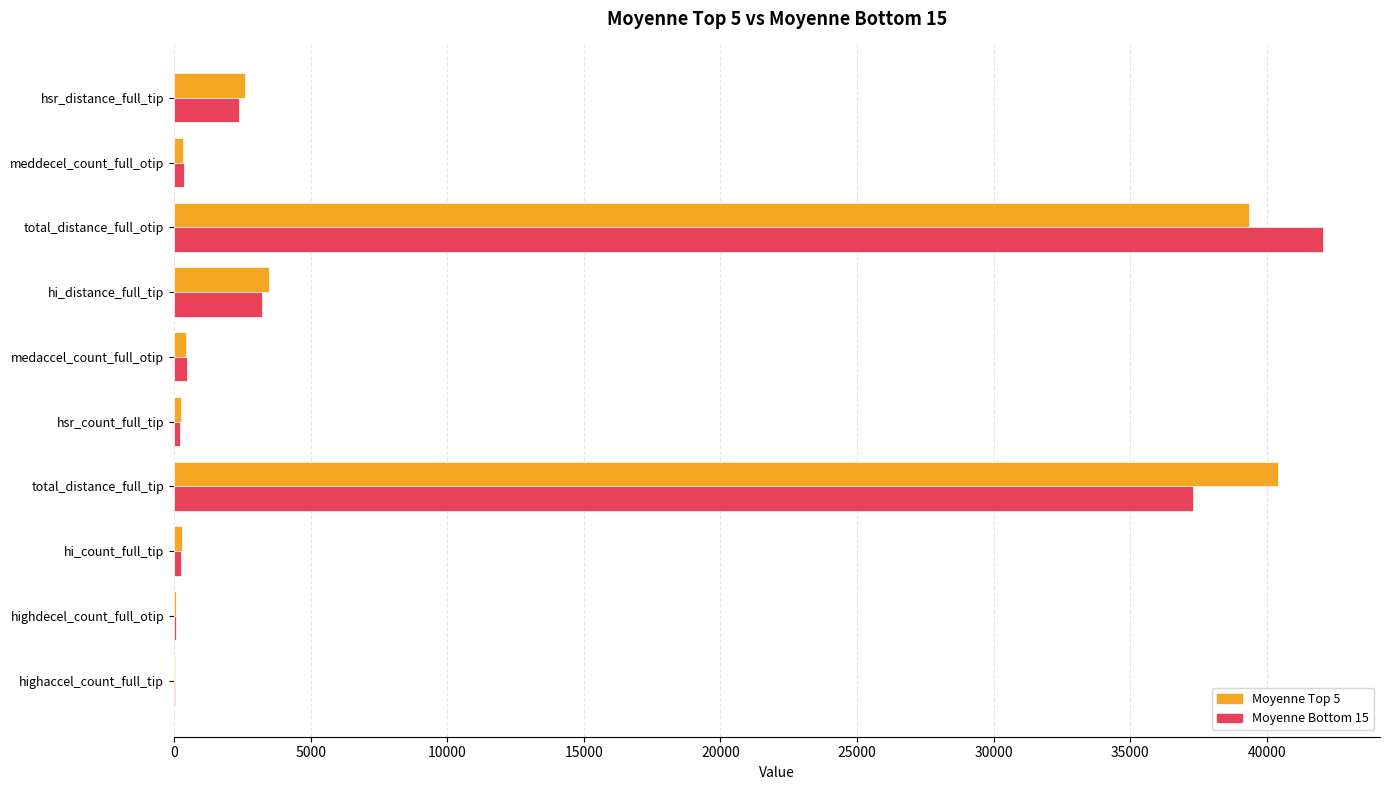

The value of Moyenne Bottom 15 at total_distance_full_tip is 37293.4. True or false?

True